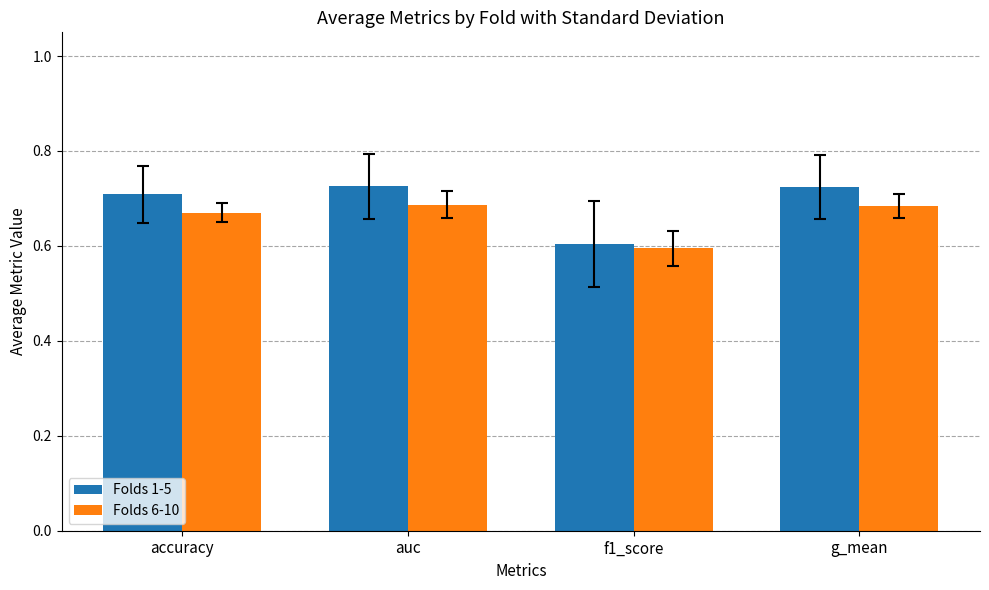

Which series changed the most between accuracy and auc?

Folds 6-10